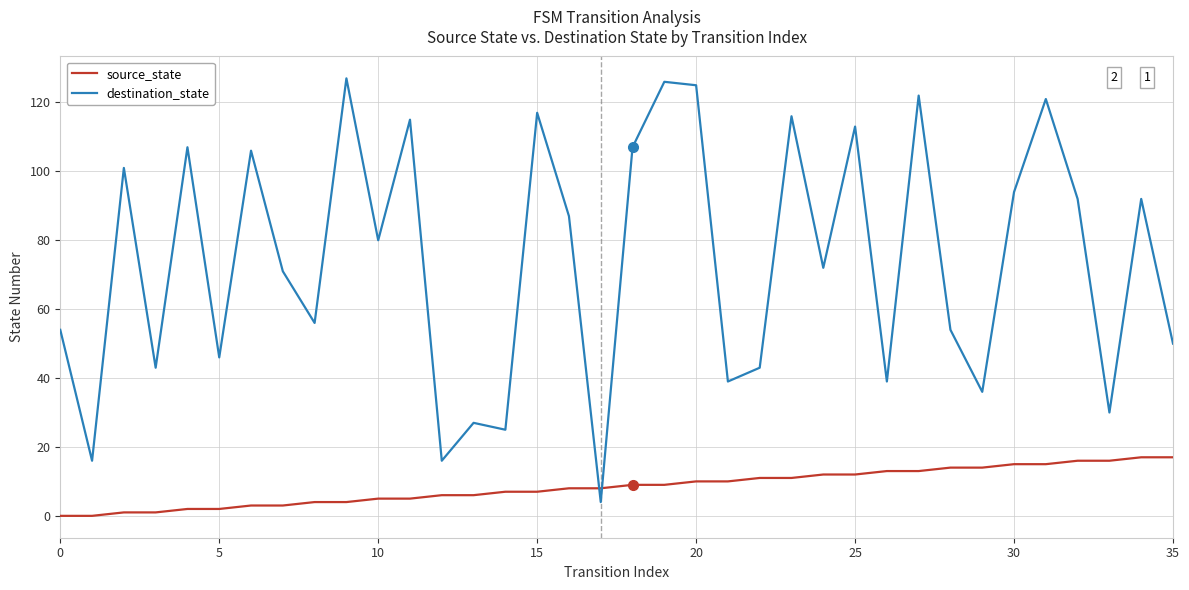

Rank the series by their average value, from highest to lowest.

destination_state, source_state